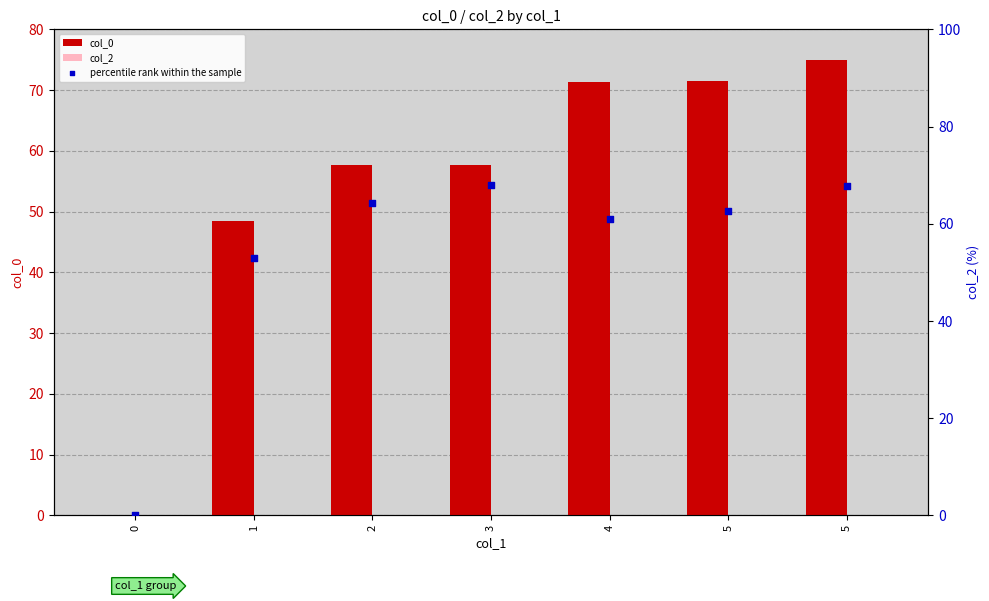

What is the total value across all series at 1?

101.5